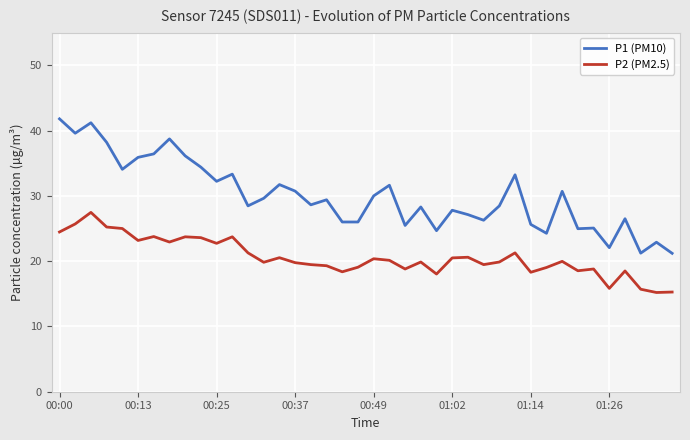

What is the lowest value of the P1 (PM10) series?

21.2